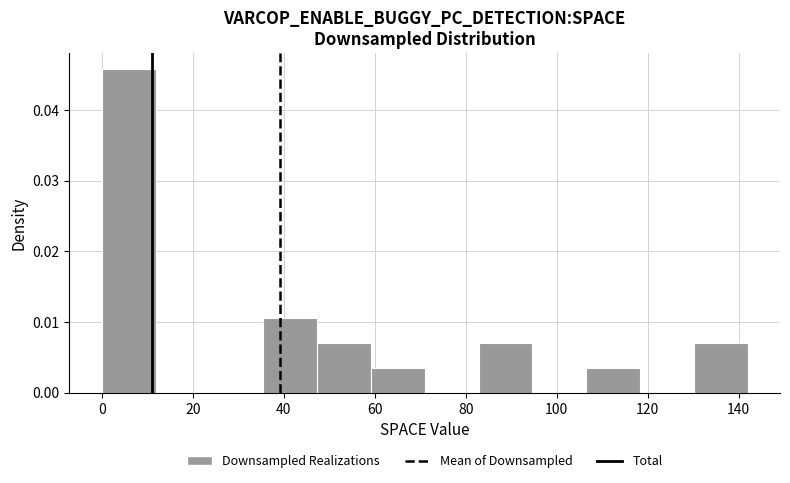

Reading left to right, transcribe this chart: for each bar, give the range it covers on the x-axis and its height. Neither the bar edges nor the heights are printed on the chart, so give them approximately, as read against the axes.

0 to 12: 0.046
12 to 24: 0
24 to 36: 0
36 to 48: 0.011
48 to 60: 0.007
60 to 72: 0.004
72 to 82: 0
82 to 94: 0.007
94 to 106: 0
106 to 118: 0.004
118 to 130: 0
130 to 142: 0.007